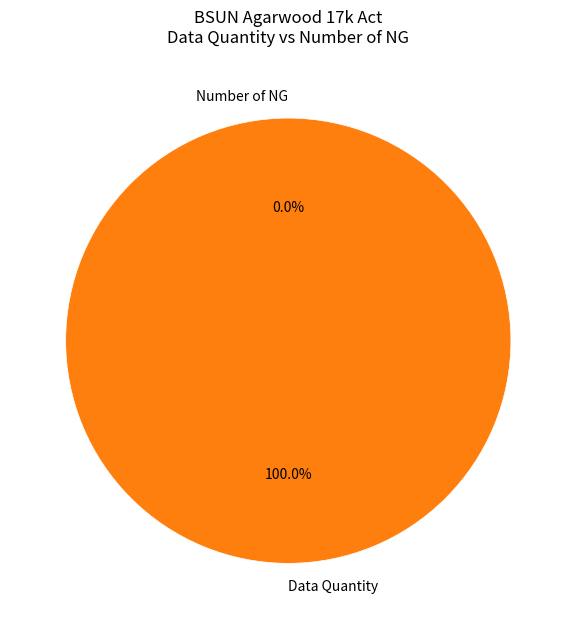

Rank the categories by value from lowest to highest.

Number of NG, Data Quantity